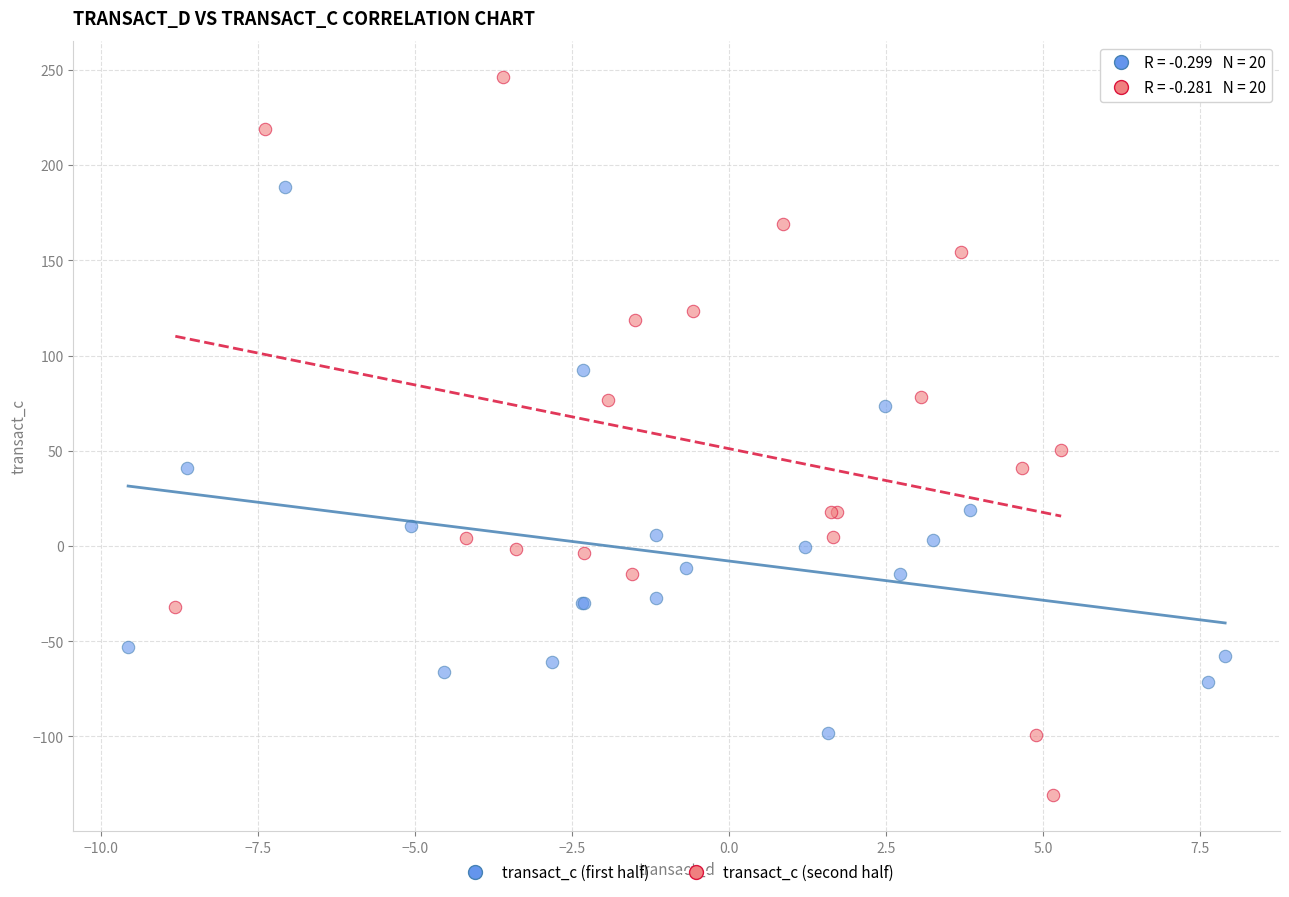

Which series reaches the minimum Y coordinate?

transact_c (second half)